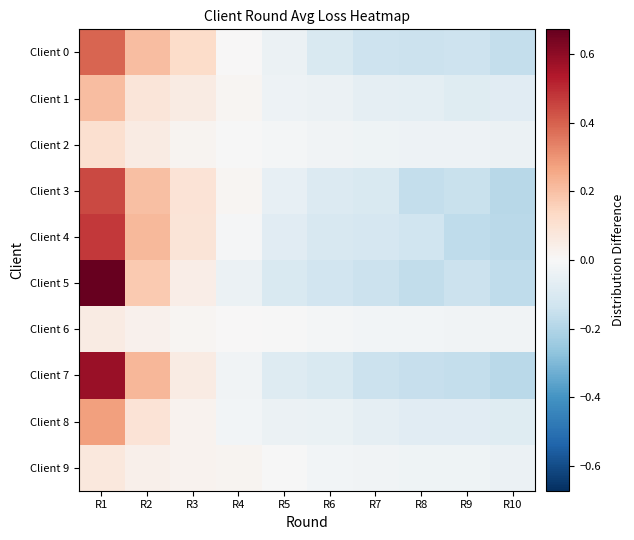

Reading left to right, what are all the values shown in this chart?

Client 0: R1=0.4	R2=0.2	R3=0.1	R4=0.0	R5=-0.0	R6=-0.1	R7=-0.1	R8=-0.1	R9=-0.1	R10=-0.2
Client 1: R1=0.2	R2=0.1	R3=0.1	R4=0.0	R5=-0.0	R6=-0.0	R7=-0.1	R8=-0.1	R9=-0.1	R10=-0.1
Client 2: R1=0.1	R2=0.1	R3=0.0	R4=-0.0	R5=-0.0	R6=-0.0	R7=-0.0	R8=-0.0	R9=-0.0	R10=-0.0
Client 3: R1=0.4	R2=0.2	R3=0.1	R4=0.0	R5=-0.1	R6=-0.1	R7=-0.1	R8=-0.2	R9=-0.2	R10=-0.2
Client 4: R1=0.5	R2=0.2	R3=0.1	R4=-0.0	R5=-0.1	R6=-0.1	R7=-0.1	R8=-0.1	R9=-0.2	R10=-0.2
Client 5: R1=0.7	R2=0.2	R3=0.0	R4=-0.0	R5=-0.1	R6=-0.1	R7=-0.1	R8=-0.2	R9=-0.1	R10=-0.2
Client 6: R1=0.1	R2=0.0	R3=0.0	R4=0.0	R5=-0.0	R6=-0.0	R7=-0.0	R8=-0.0	R9=-0.0	R10=-0.0
Client 7: R1=0.6	R2=0.2	R3=0.1	R4=-0.0	R5=-0.1	R6=-0.1	R7=-0.1	R8=-0.2	R9=-0.2	R10=-0.2
Client 8: R1=0.3	R2=0.1	R3=0.0	R4=-0.0	R5=-0.0	R6=-0.0	R7=-0.1	R8=-0.1	R9=-0.1	R10=-0.1
Client 9: R1=0.1	R2=0.0	R3=0.0	R4=0.0	R5=-0.0	R6=-0.0	R7=-0.0	R8=-0.0	R9=-0.0	R10=-0.0